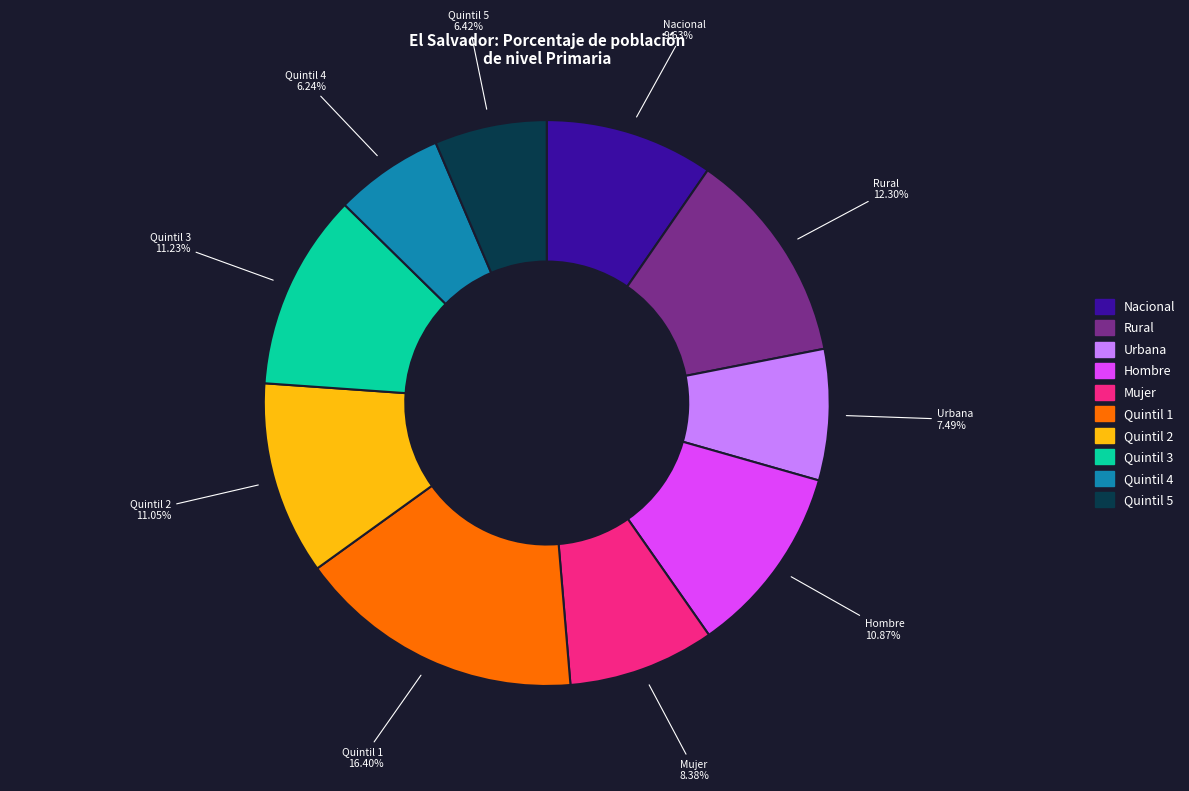

Combined, what portion of the pie is Quintil 5 and Urbana?

13.9%